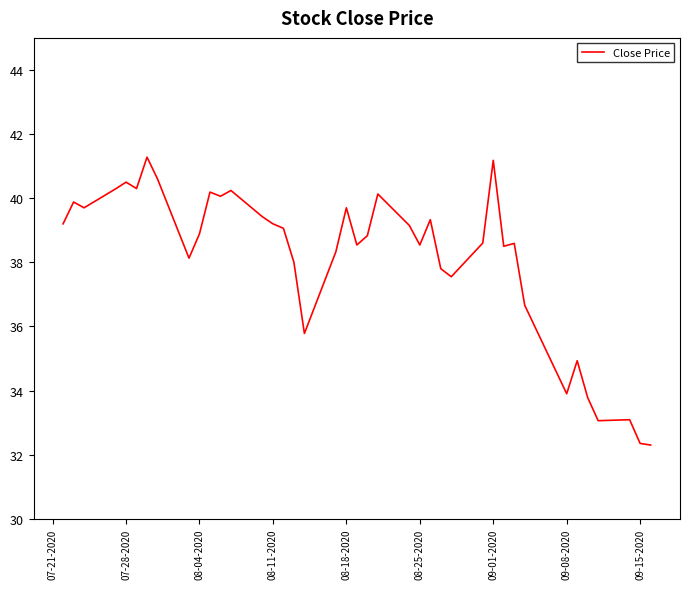

What is the smallest value displayed?

32.3